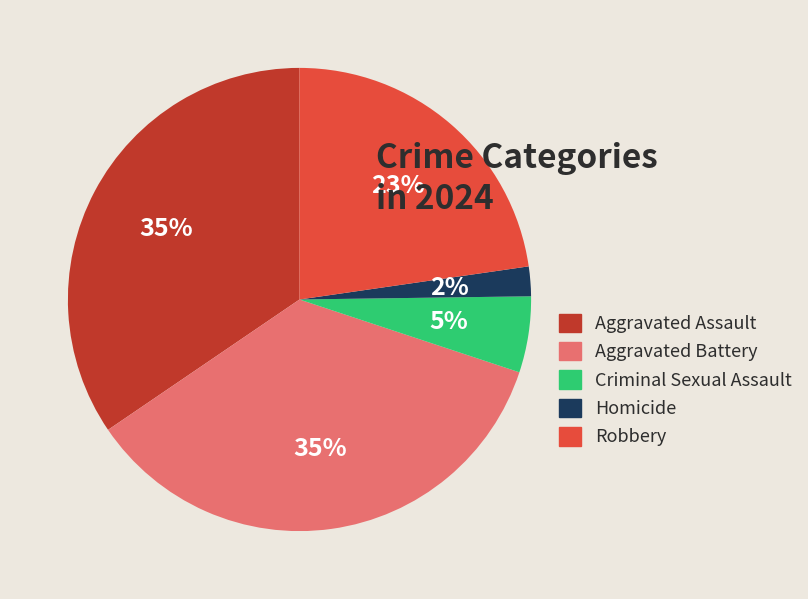

The Robbery slice represents 23% of the pie. True or false?

True